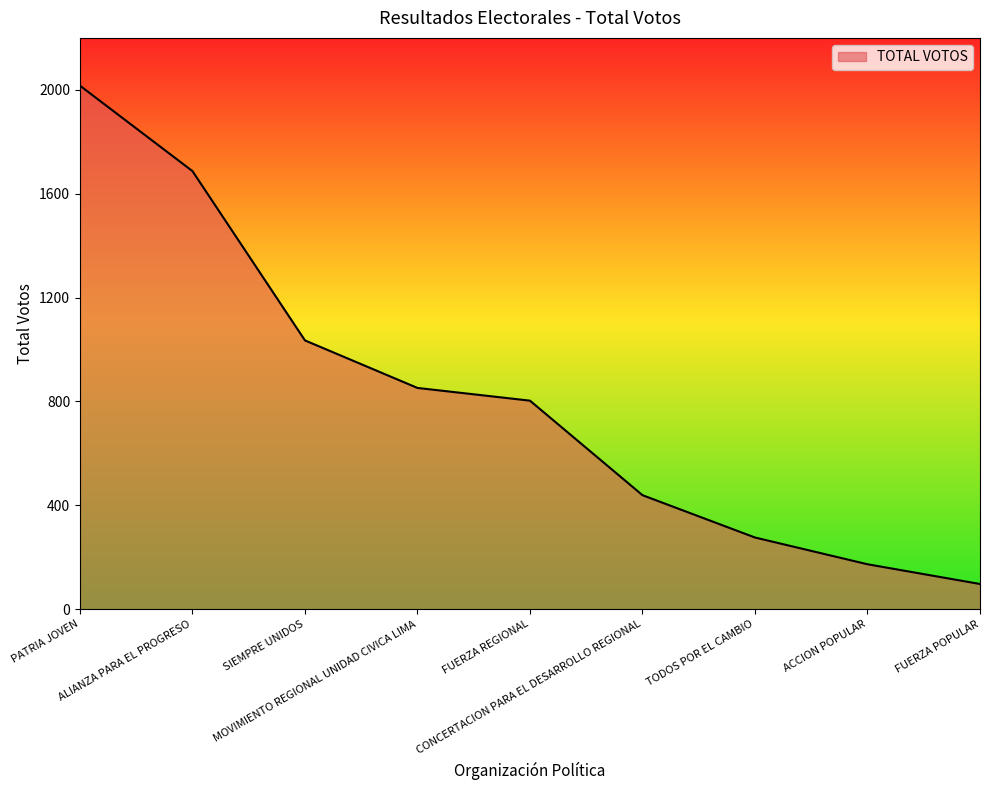

What is the minimum value shown in the chart?

97